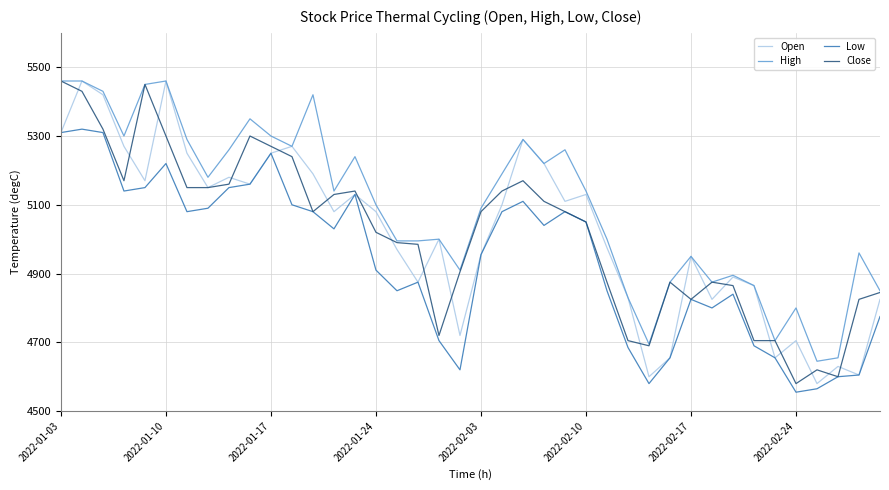

What is the maximum value for High?

5460